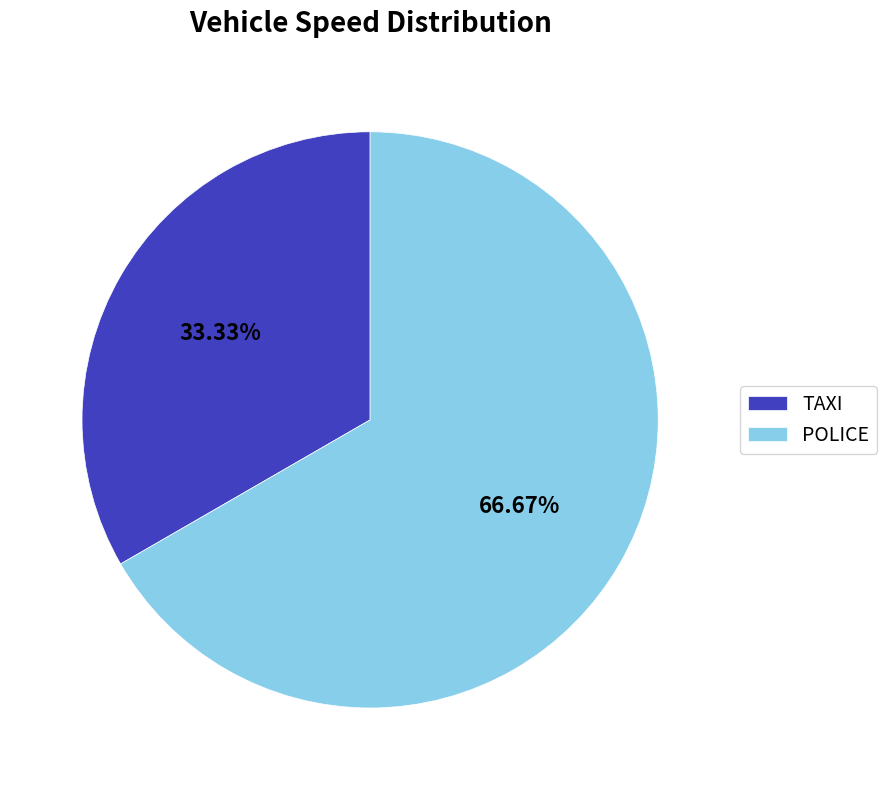

Which slice is the smallest?

TAXI